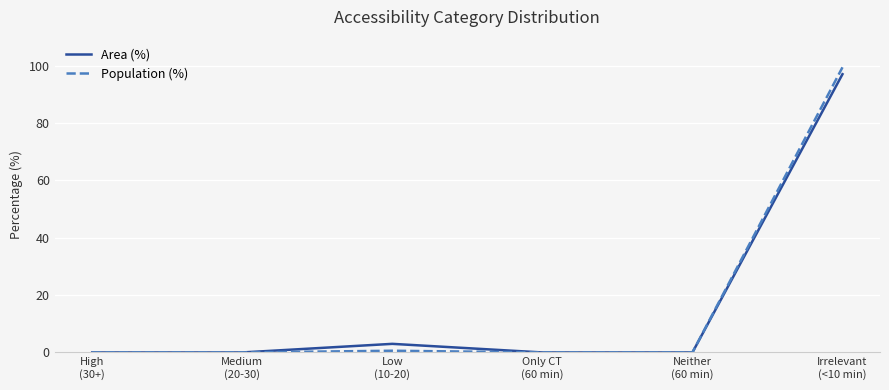

Count the number of data series in this chart.

2